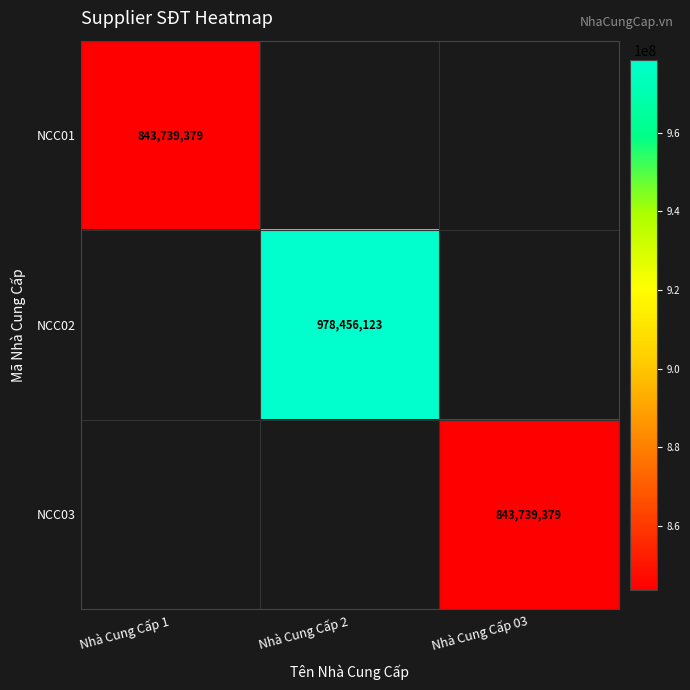

Is the value of NCC01 at Nhà Cung Cấp 1 greater than the value of NCC02 at Nhà Cung Cấp 2?

No